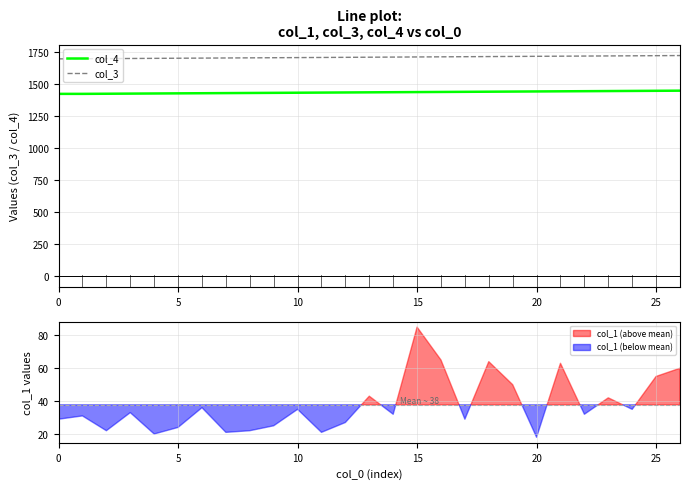

List the series in order of their overall mean, highest first.

col_3, col_4